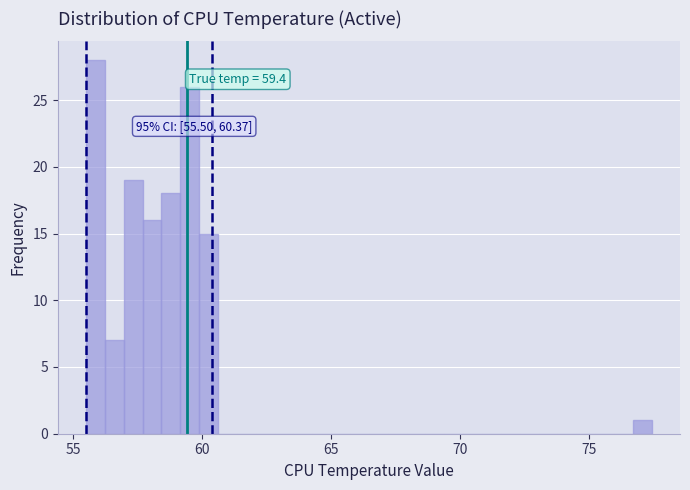

Read against the x-axis, roughly where is the centre of the tallest bar?

56.0